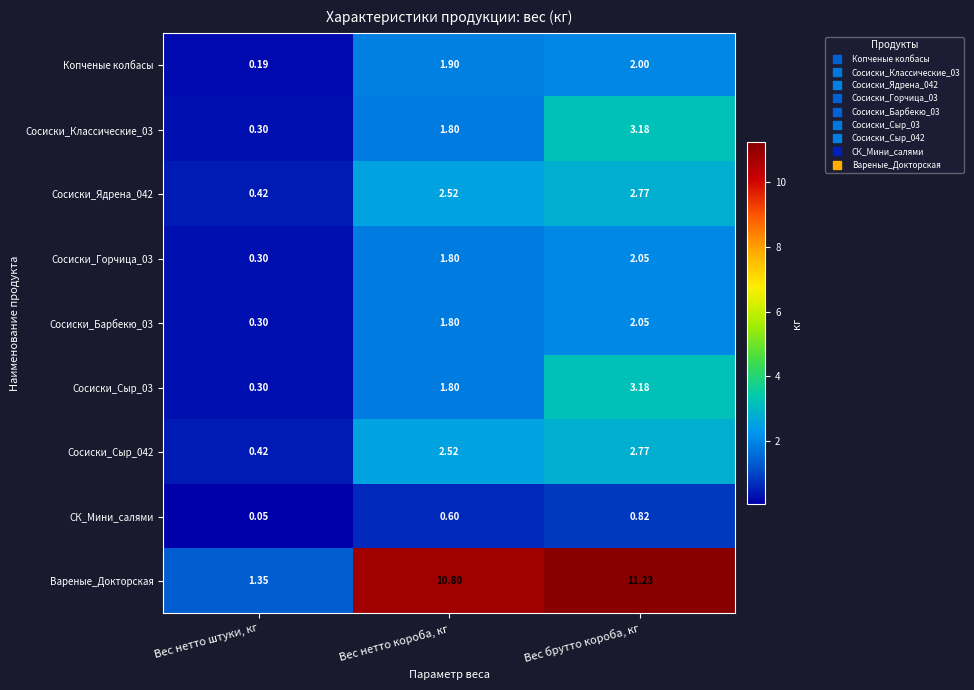

Which category has the lowest value across all series?

Вес нетто штуки, кг